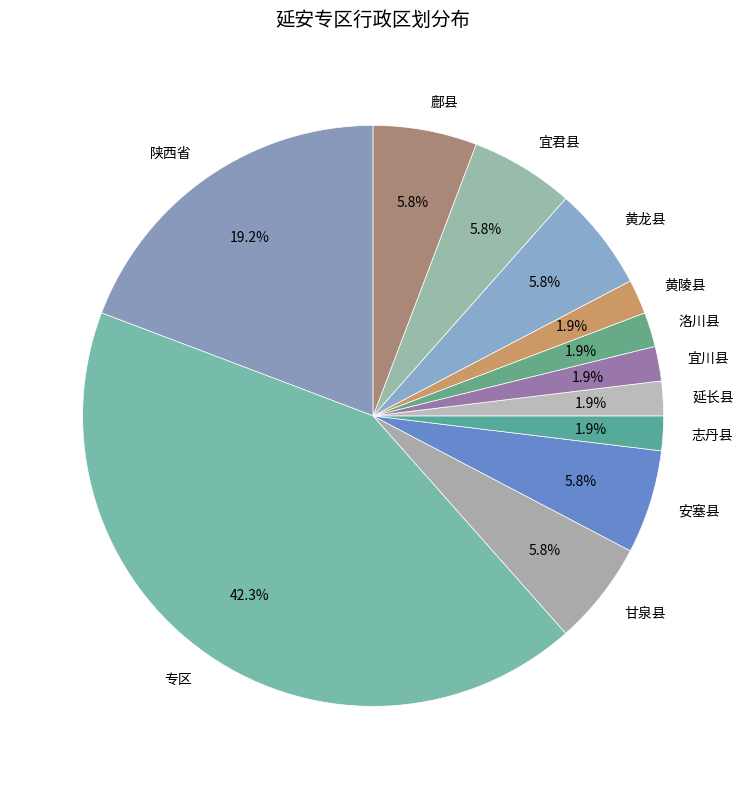

What percentage is NOT represented by 甘泉县?

94.2%